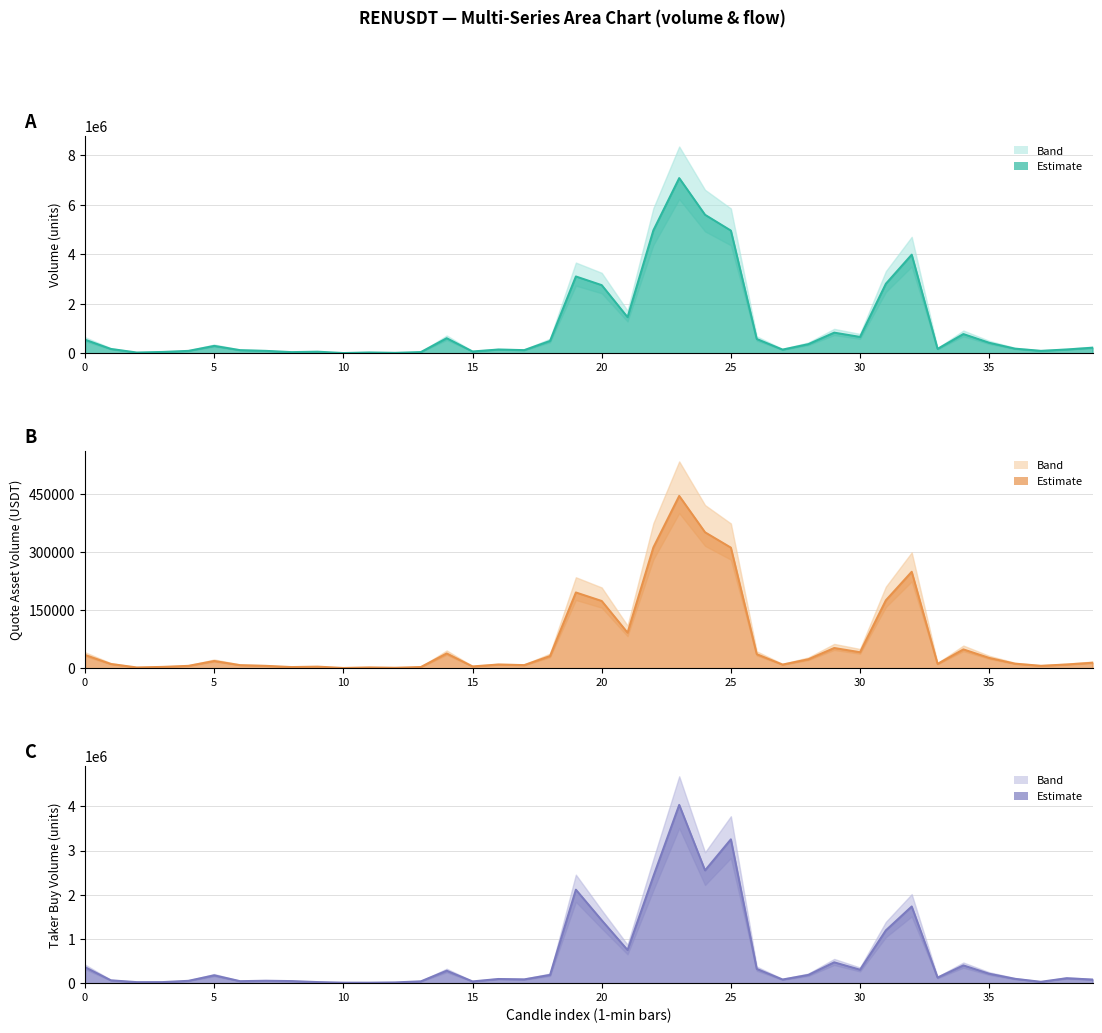

Which series has the largest range (max minus min)?

volume line